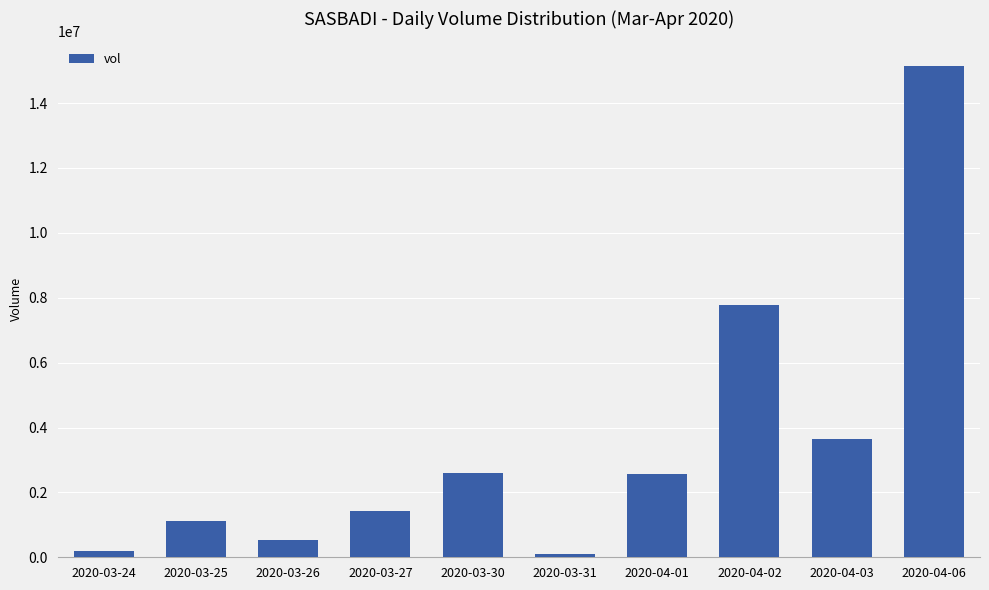

What is the difference between the maximum and second lowest values?

14942900